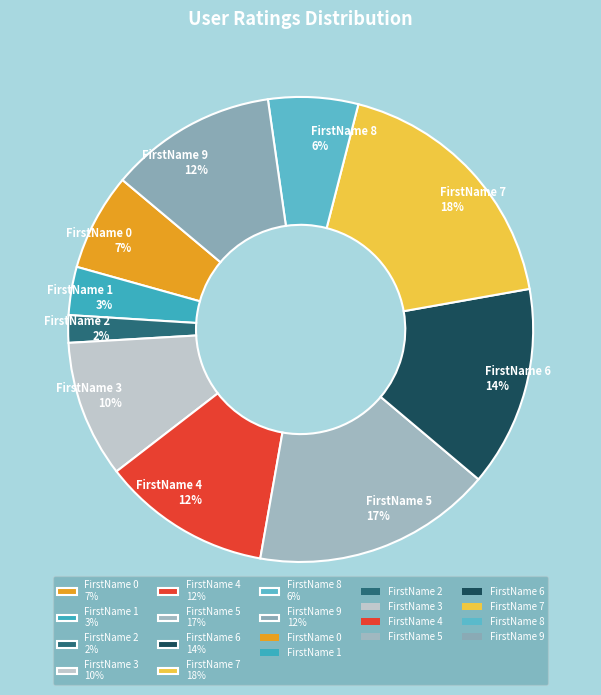

To the nearest percent, what portion does FirstName 9 represent?

12%